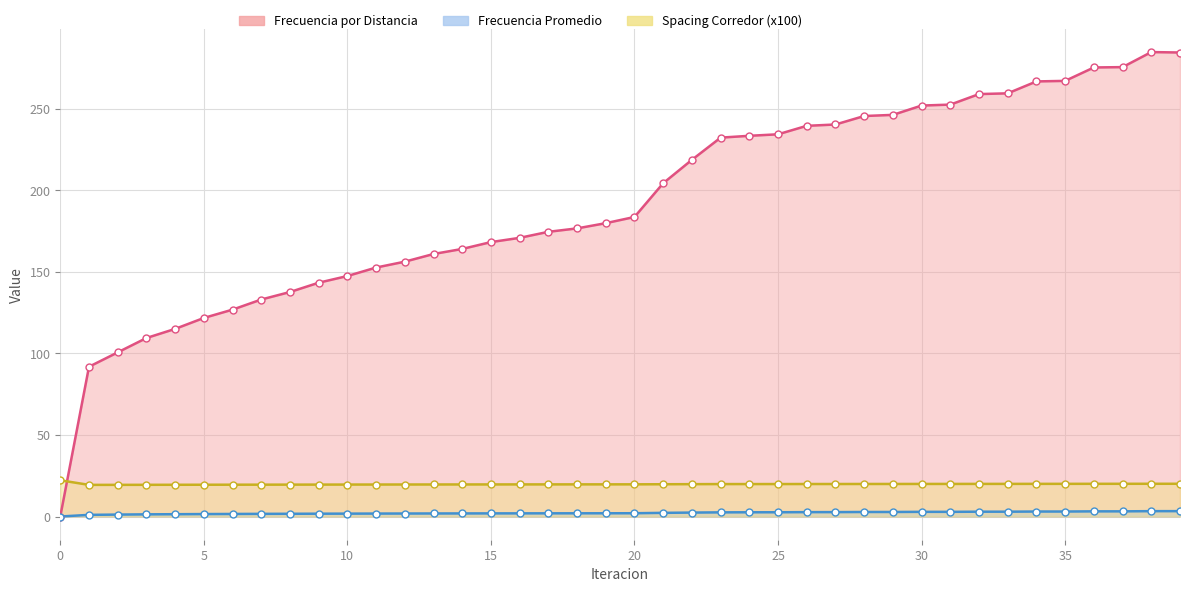

At how many categories does at least one series exceed 56?

39